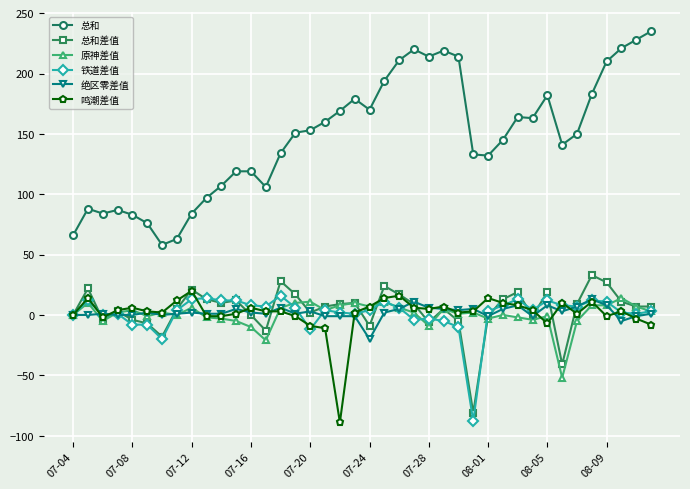

Which series has the largest range (max minus min)?

总和